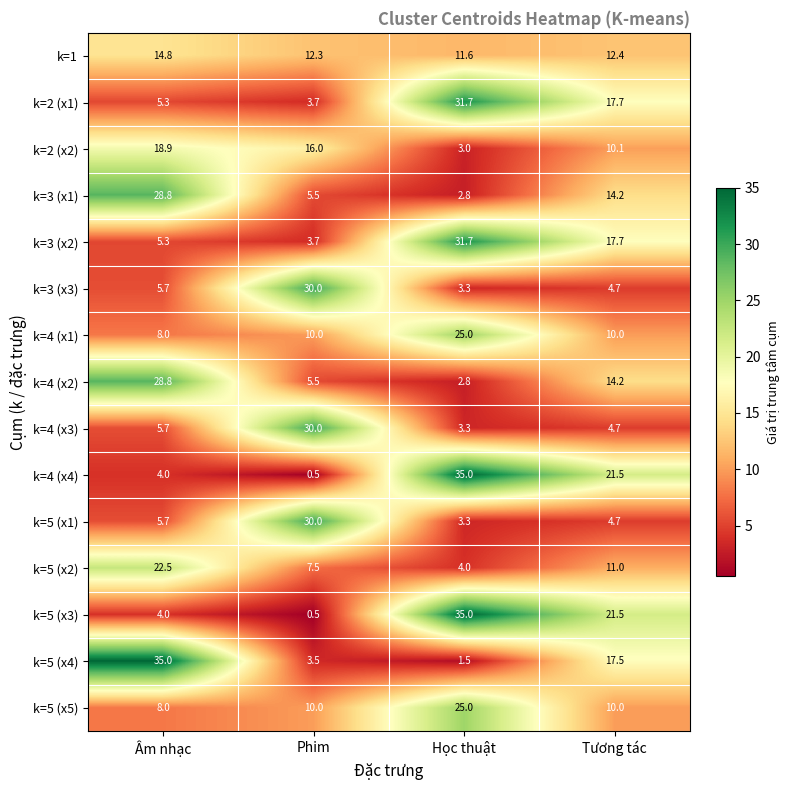

Count the number of data series in this chart.

15